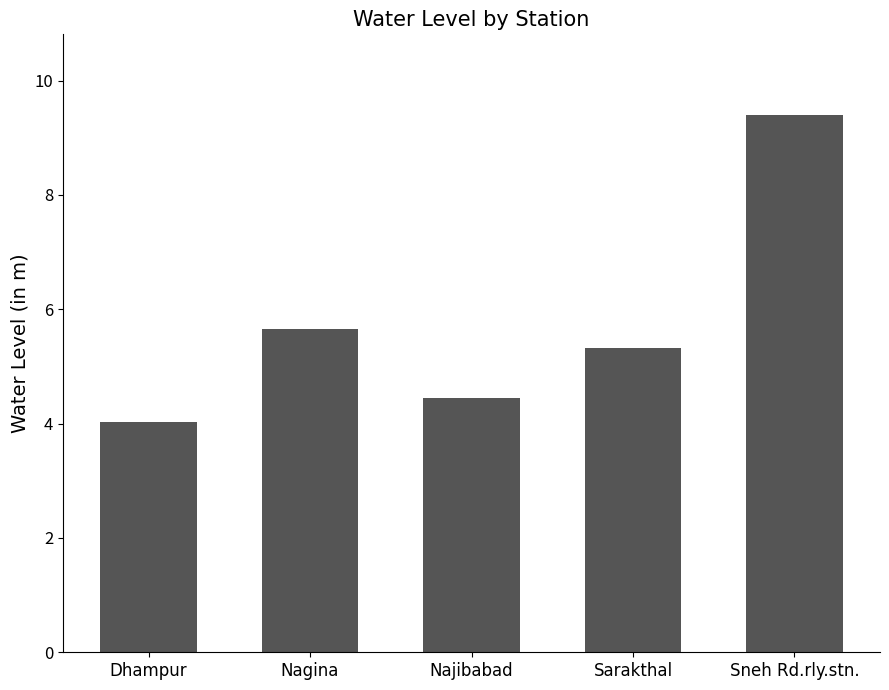

List the labels in order of value, smallest first.

Dhampur, Najibabad, Sarakthal, Nagina, Sneh Rd.rly.stn.